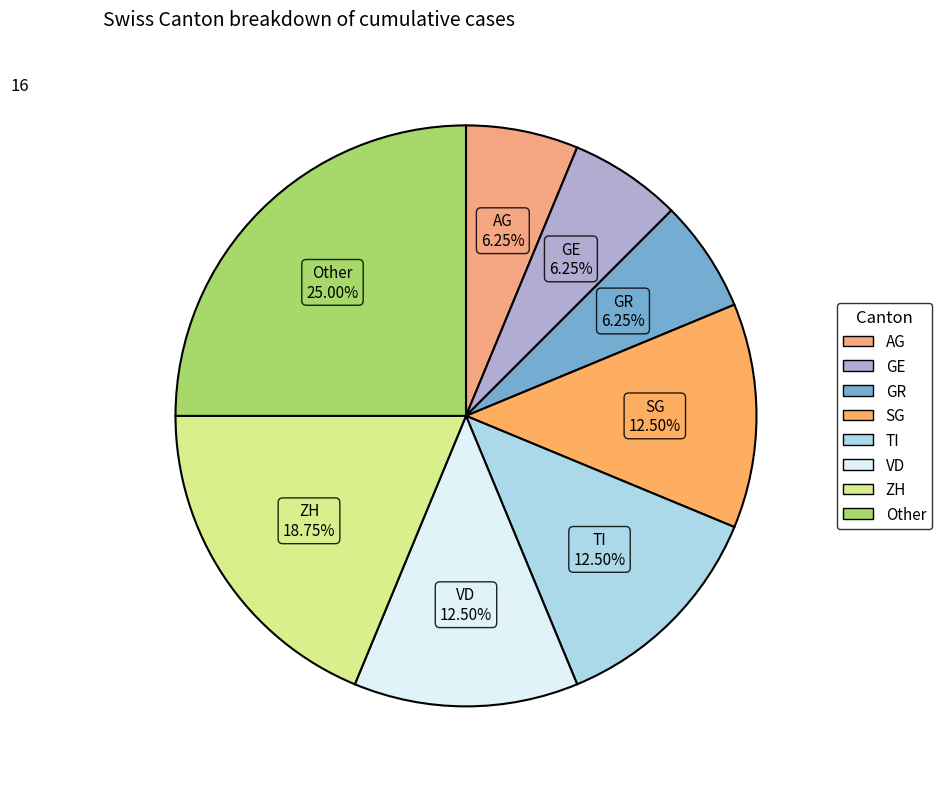

How many segments does this pie chart have?

8